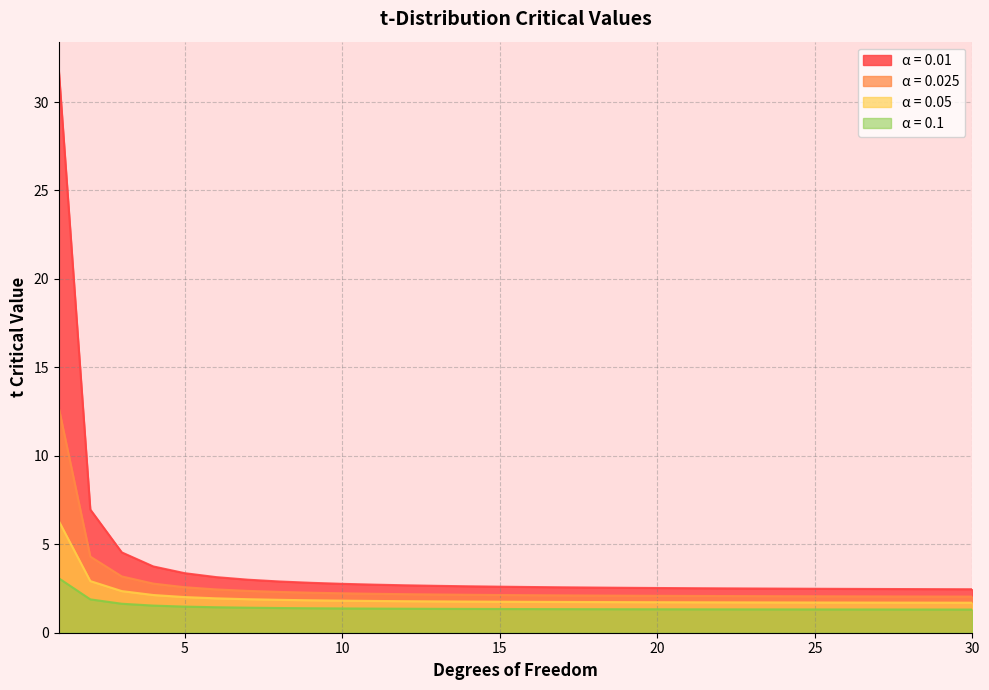

What is the difference between the highest and lowest values at 13?

1.3